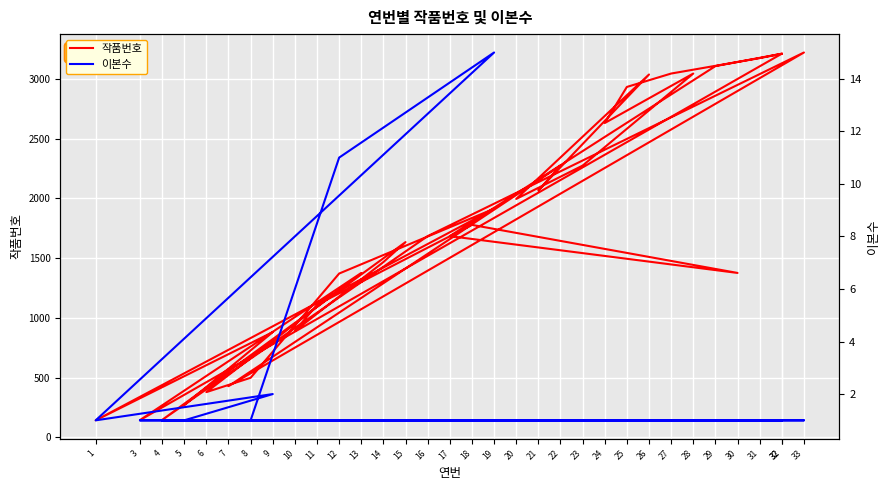

Is it true that 이본수 equals 1 at 18?

True